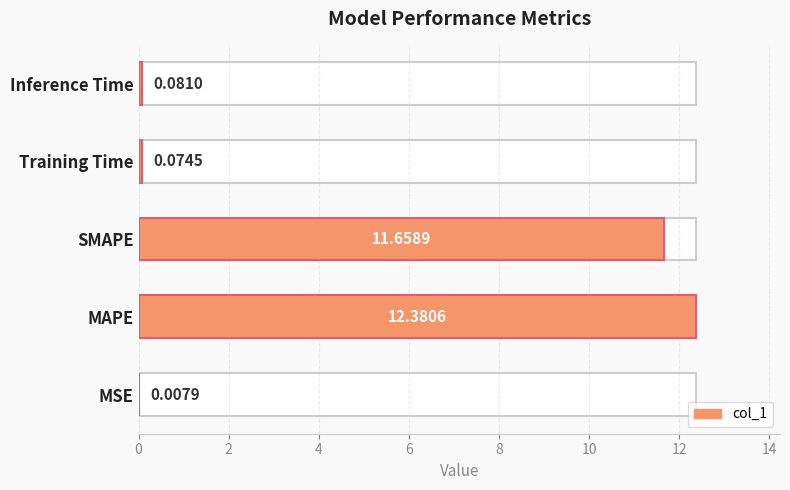

Count the number of categories in the chart.

5